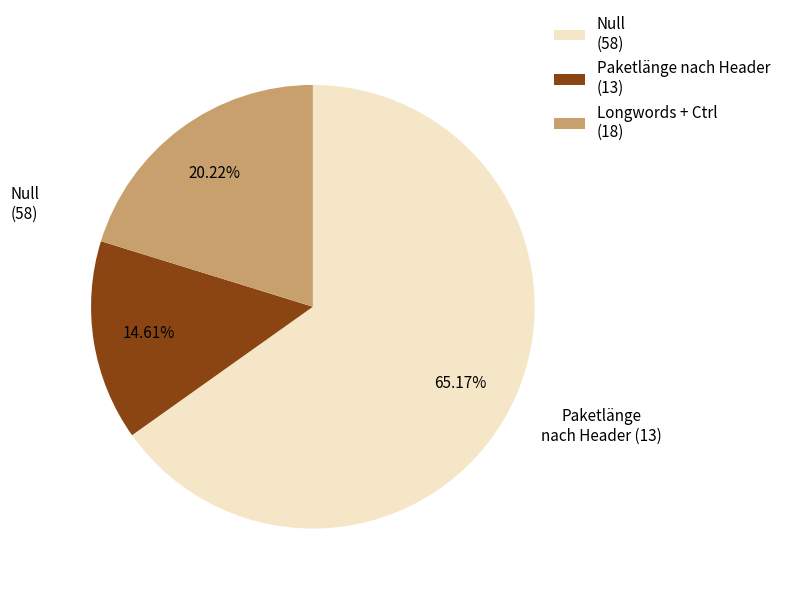

Count the number of slices in the pie.

3